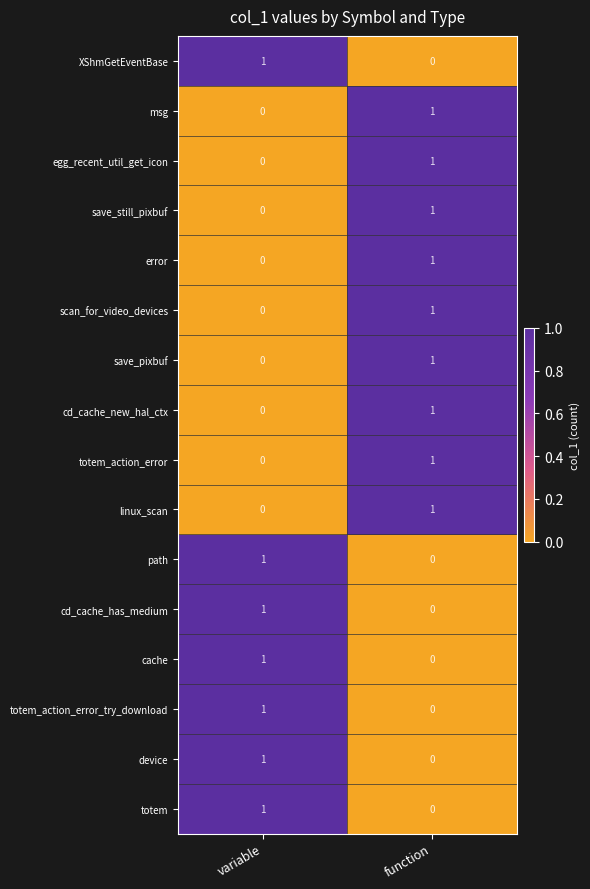

At which category is the sum across all series the highest?

function